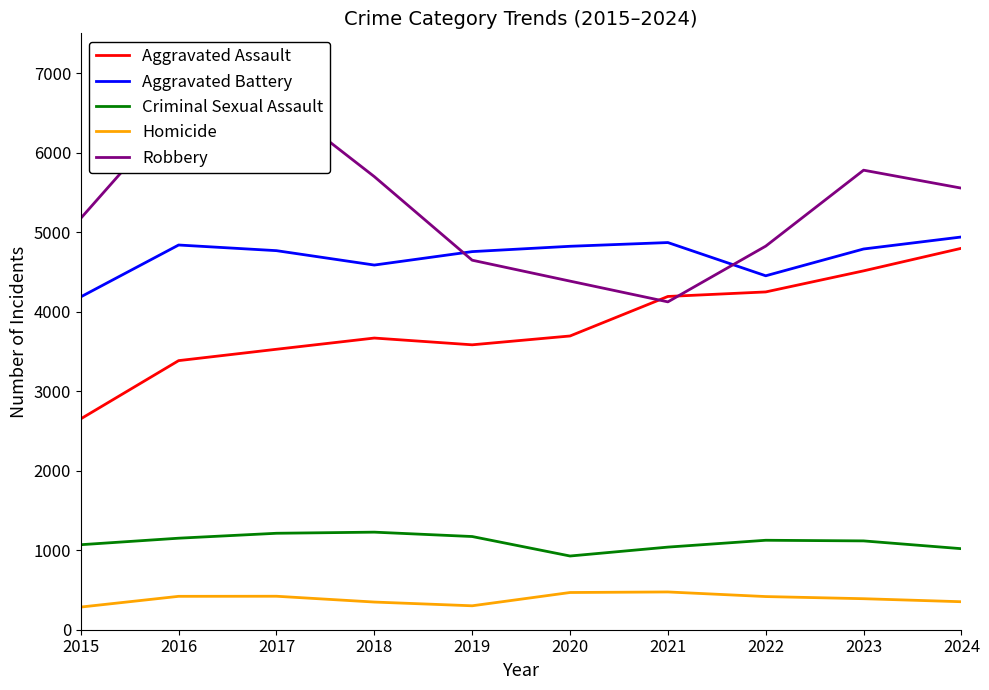

Reading left to right, transcribe all the data shown in this chart.

Aggravated Assault: 2652	3384	3527	3668	3583	3694	4191	4248	4513	4797
Aggravated Battery: 4186	4838	4767	4586	4755	4822	4869	4451	4788	4939
Criminal Sexual Assault: 1069	1151	1213	1227	1172	927	1039	1125	1117	1019
Homicide: 285	420	421	348	301	468	475	417	390	352
Robbery: 5174	6567	6654	5698	4647	4384	4123	4824	5779	5553